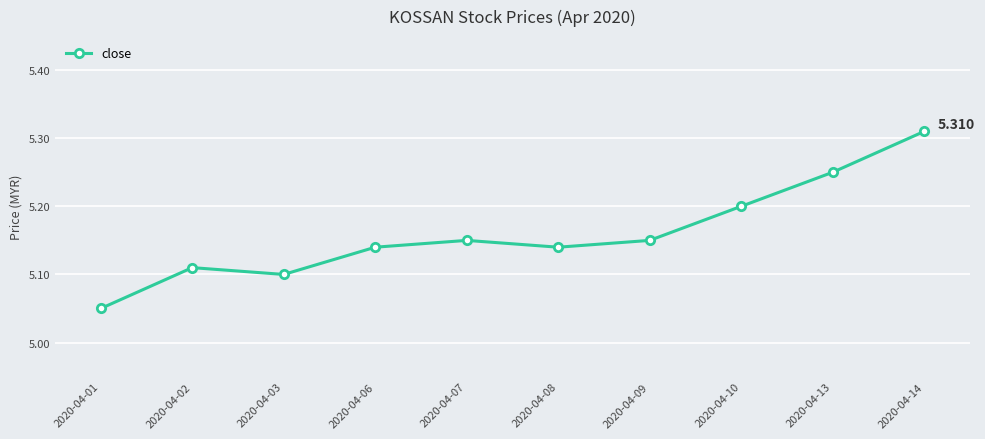

How many interior local valleys (lower than both neighbors) does the data have?

2